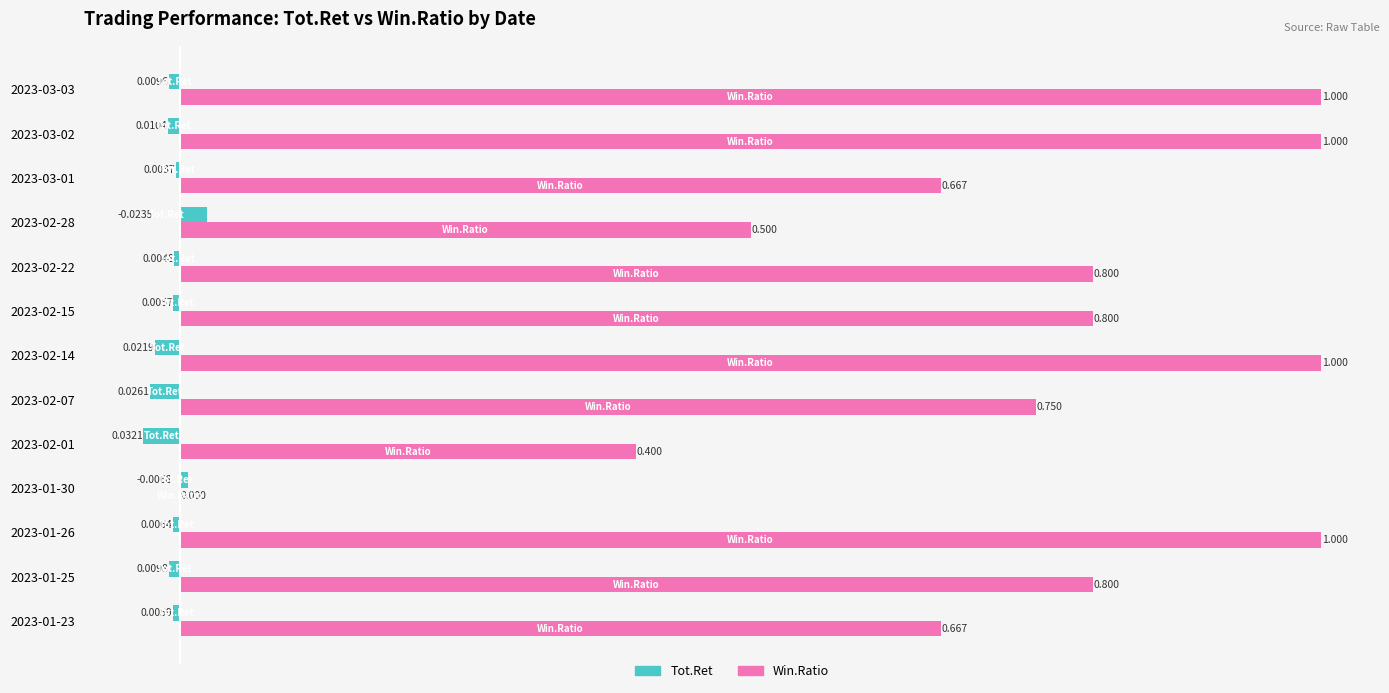

What are all the series names shown in the legend?

Tot.Ret, Win.Ratio